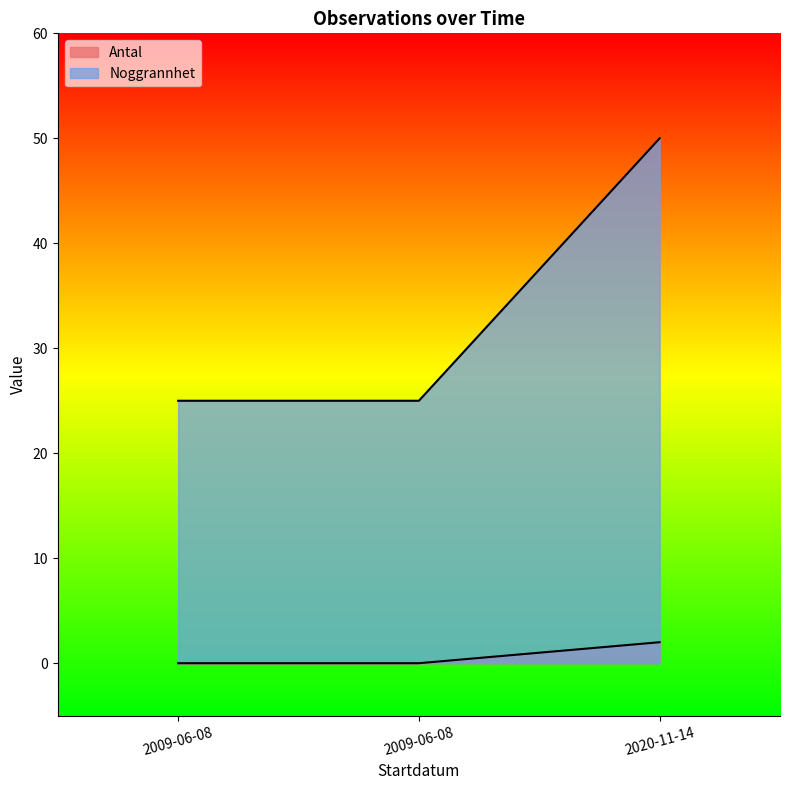

Between 2009-06-08 and 2009-06-08, which is larger?

2009-06-08